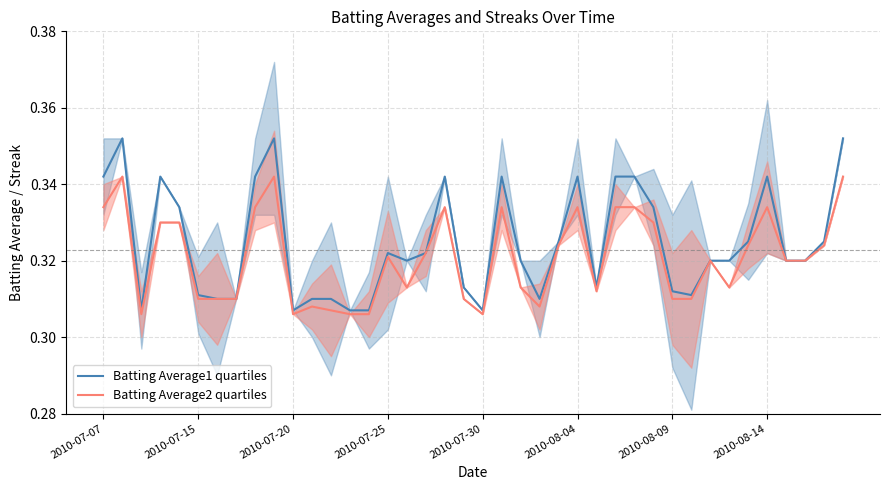

How many Batting Average1 quartiles values are between 0 and 1?

40